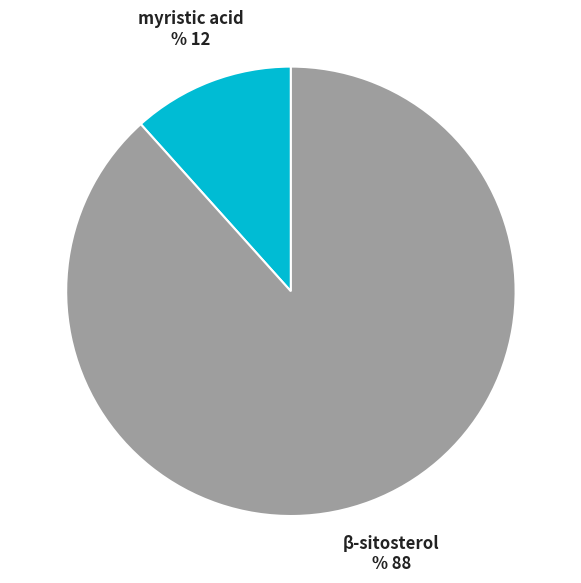

Does any single category account for the majority?

Yes